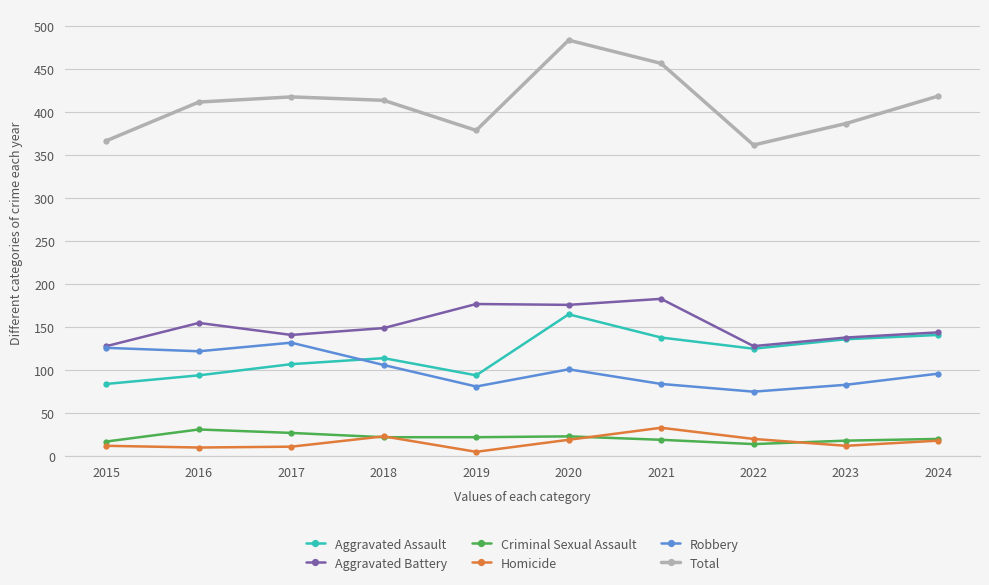

Rank the series at 2016 from highest to lowest value.

Total, Aggravated Battery, Robbery, Aggravated Assault, Criminal Sexual Assault, Homicide